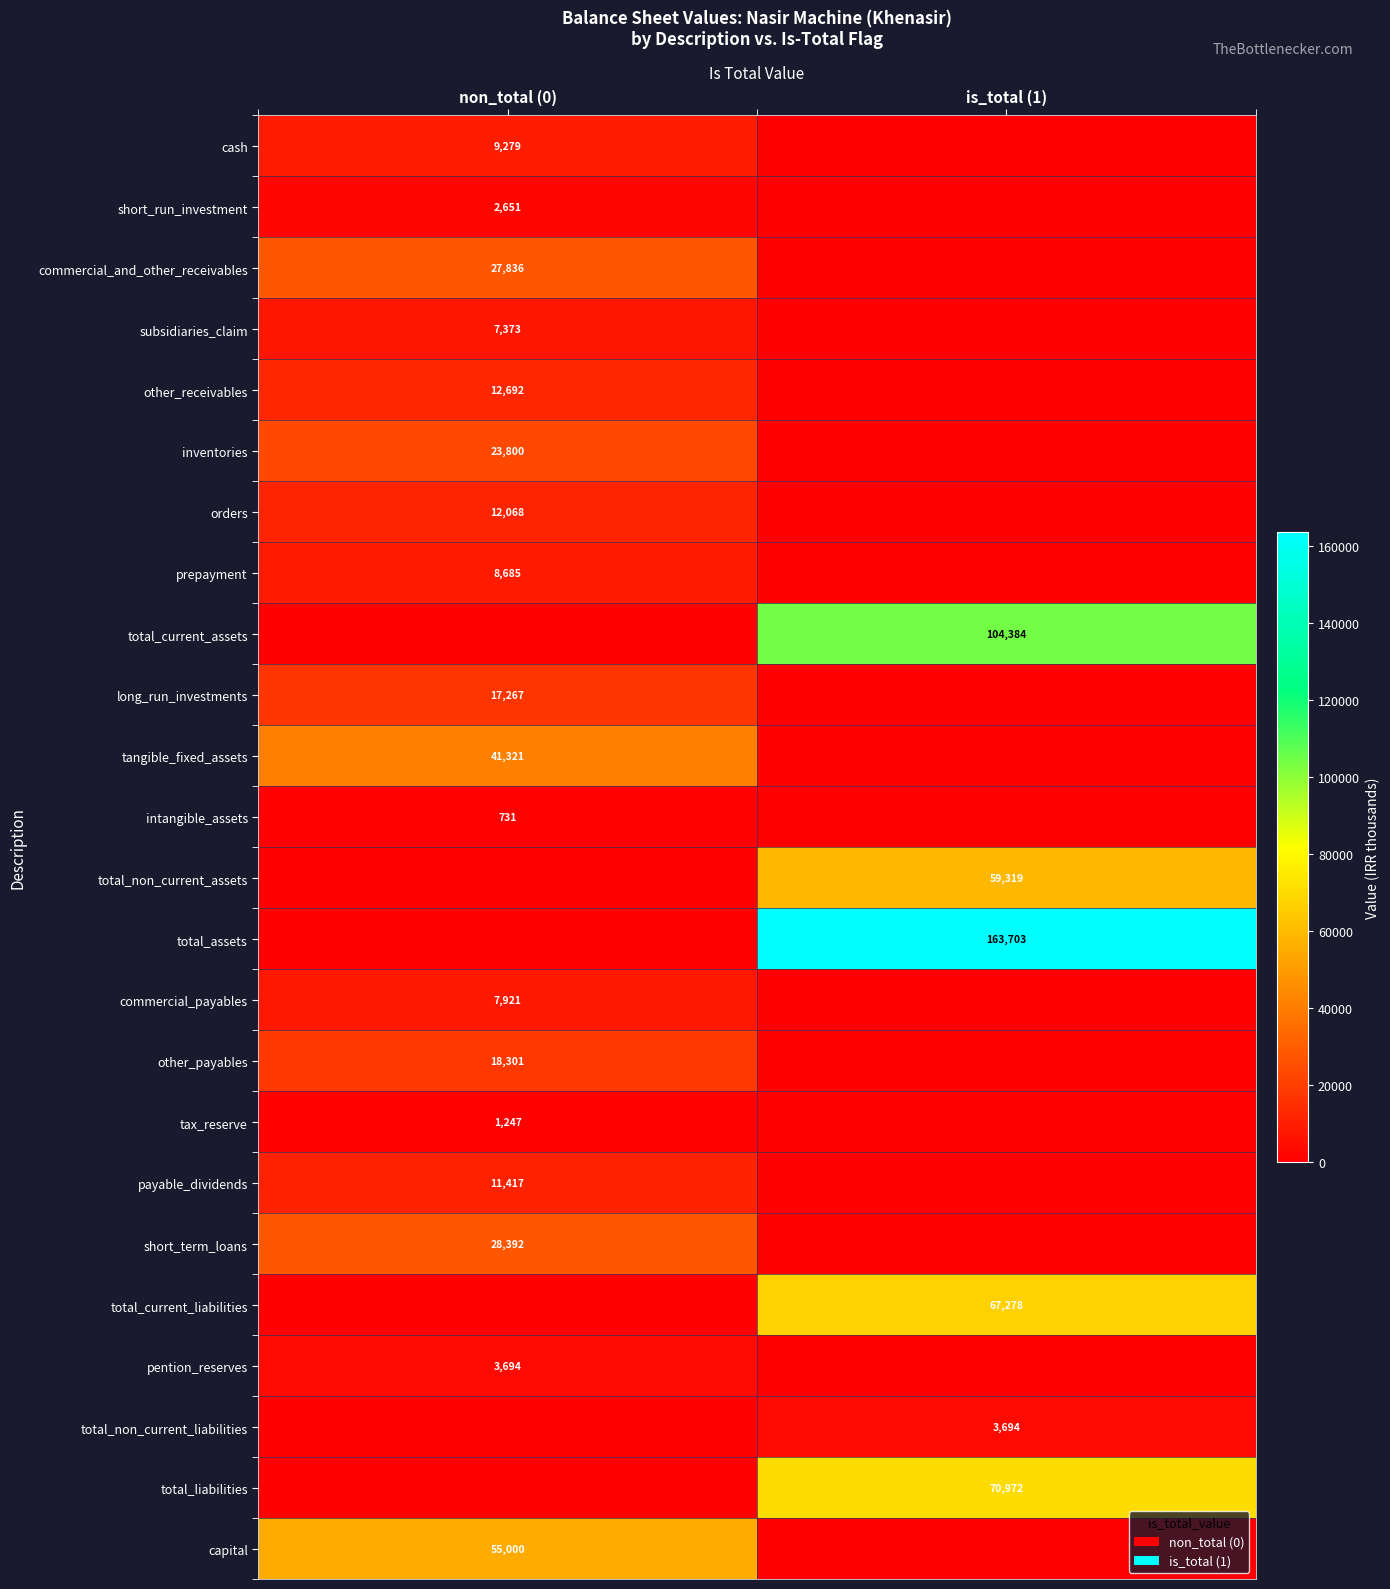

Is the value of total_liabilities at is_total (1) greater than the value of pention_reserves at non_total (0)?

Yes